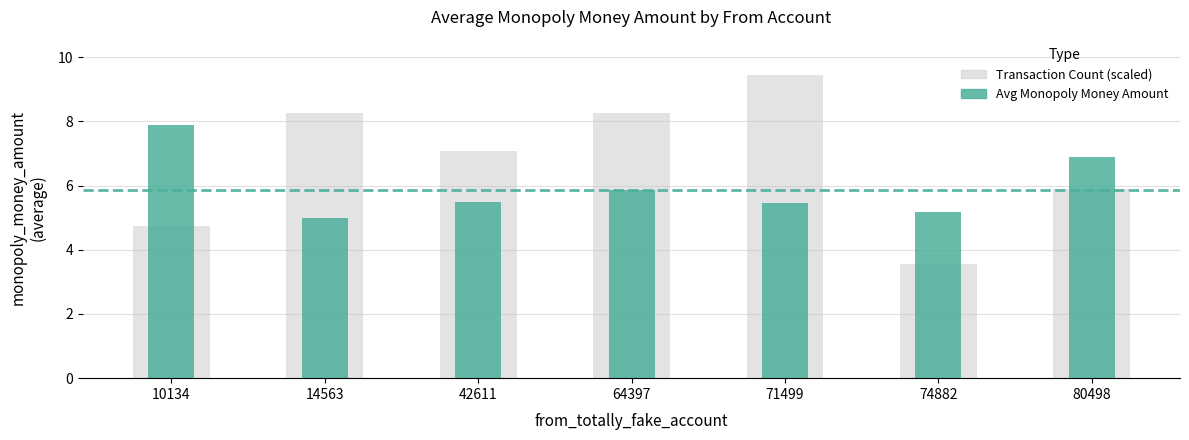

Reading left to right, extract all data points from this chart.

Transaction Count (scaled): 10134=4.7	14563=8.3	42611=7.1	64397=8.3	71499=9.4	74882=3.5	80498=5.9
Avg Monopoly Money Amount: 10134=7.9	14563=5.0	42611=5.5	64397=5.9	71499=5.5	74882=5.2	80498=6.9